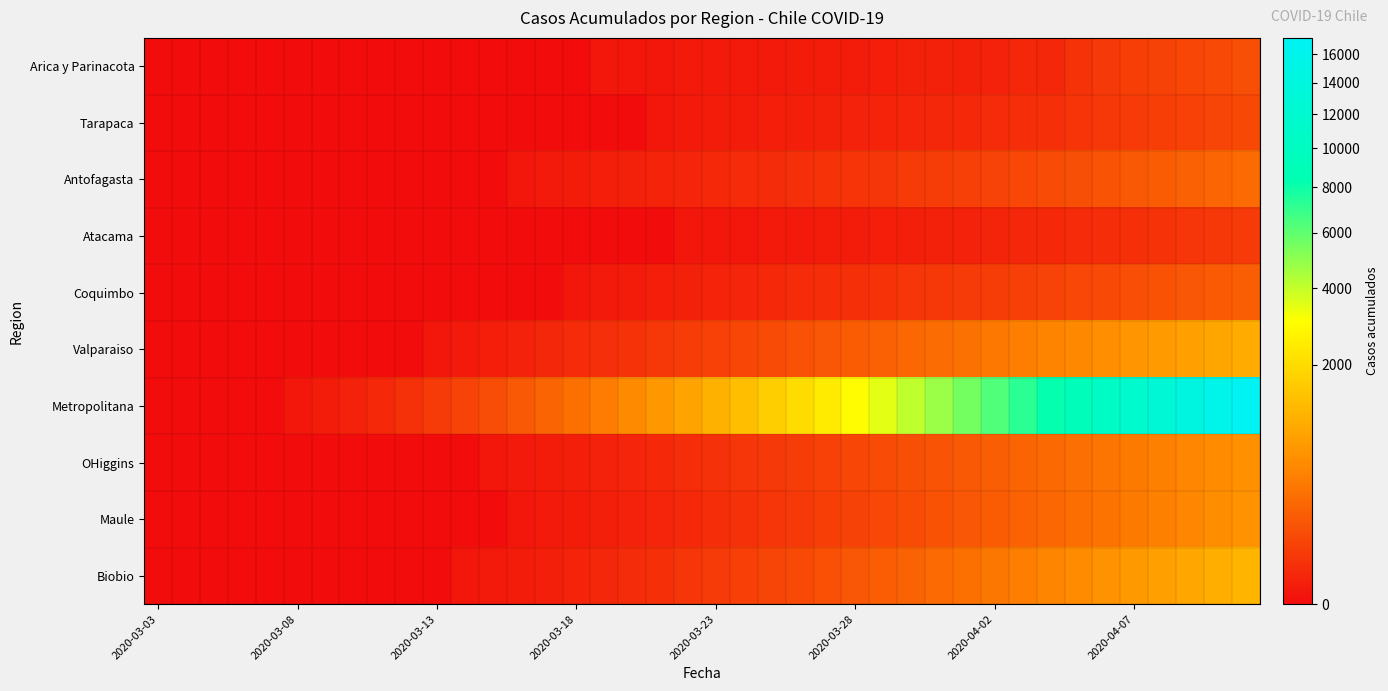

Reading left to right, extract all data points from this chart.

Arica y Parinacota: 0	0	0	0	0	0	0	0	0	0	0	0	0	0	0	0	1	1	1	2	2	2	2	3	3	3	4	6	6	6	7	12	12	28	41	53	63	75	87	107
Tarapaca: 0	0	0	0	0	0	0	0	0	0	0	0	0	0	0	0	0	0	1	2	3	3	4	5	6	7	8	10	12	14	16	20	24	30	38	45	52	60	70	82
Antofagasta: 0	0	0	0	0	0	0	0	0	0	0	0	0	1	2	3	4	6	8	10	13	16	18	22	26	30	35	42	50	58	68	80	95	110	128	148	170	195	222	252
Atacama: 0	0	0	0	0	0	0	0	0	0	0	0	0	0	0	0	0	0	0	1	1	1	2	2	3	3	4	5	6	7	9	11	13	16	19	23	27	32	38	45
Coquimbo: 0	0	0	0	0	0	0	0	0	0	0	0	0	0	0	1	2	3	4	6	8	10	13	16	19	23	27	32	37	43	50	58	67	78	90	104	120	138	158	180
Valparaiso: 0	0	0	0	0	0	0	0	0	0	1	2	4	7	11	16	22	29	38	49	62	77	95	116	140	167	197	231	268	309	354	404	458	517	581	650	724	803	887	977
Metropolitana: 0	0	0	0	0	1	3	7	14	25	42	67	102	149	211	291	393	520	676	865	1091	1358	1671	2035	2455	2935	3479	4090	4772	5527	6356	7261	8242	9299	10432	11641	12925	14283	15714	17216
OHiggins: 0	0	0	0	0	0	0	0	0	0	0	0	1	2	3	5	7	10	14	19	25	32	40	50	62	76	92	110	131	155	182	213	247	285	327	373	424	480	541	607
Maule: 0	0	0	0	0	0	0	0	0	0	0	0	0	1	2	3	5	7	10	14	19	25	32	41	52	65	80	98	119	143	170	201	236	276	320	369	424	485	552	625
Biobio: 0	0	0	0	0	0	0	0	0	0	0	1	2	3	5	8	12	17	24	32	43	56	72	91	114	141	172	208	249	295	347	406	472	545	626	715	813	920	1037	1164